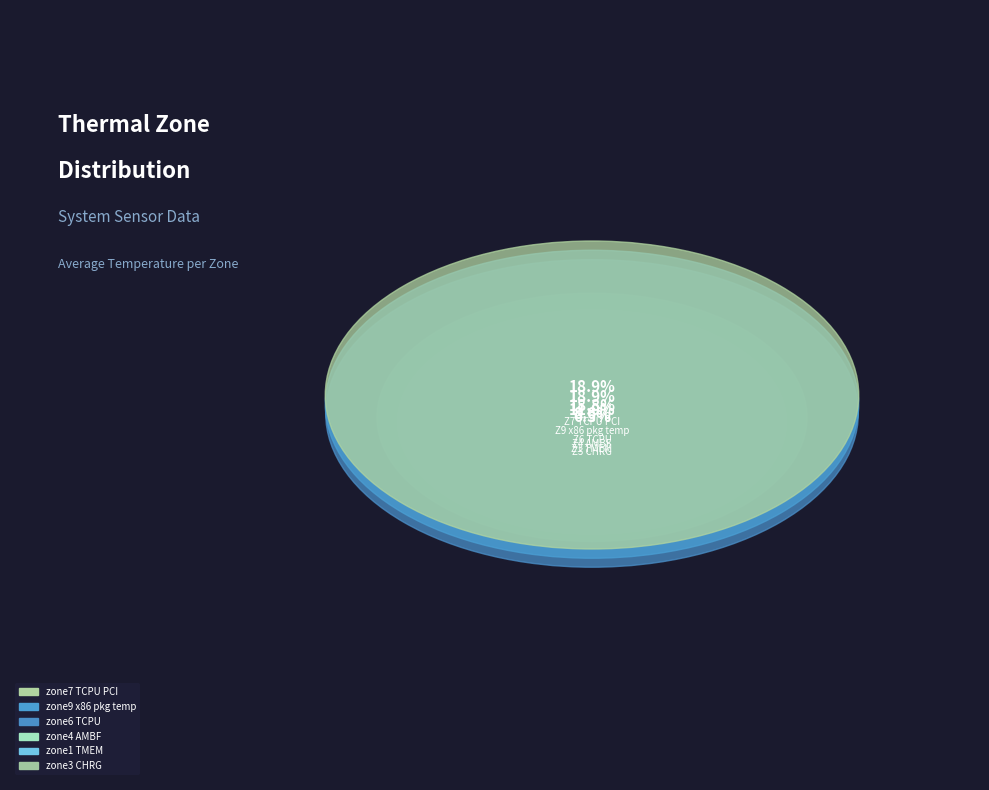

Is it true that zone6_TCPU is 25% of the pie?

False